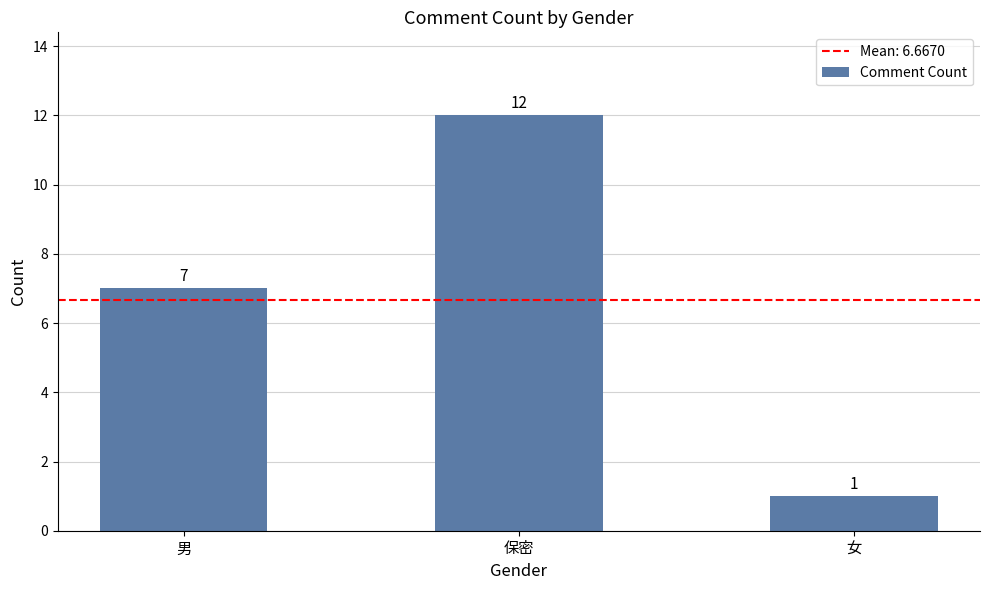

What is the ratio of the value at 女 to the value at 保密?

0.1